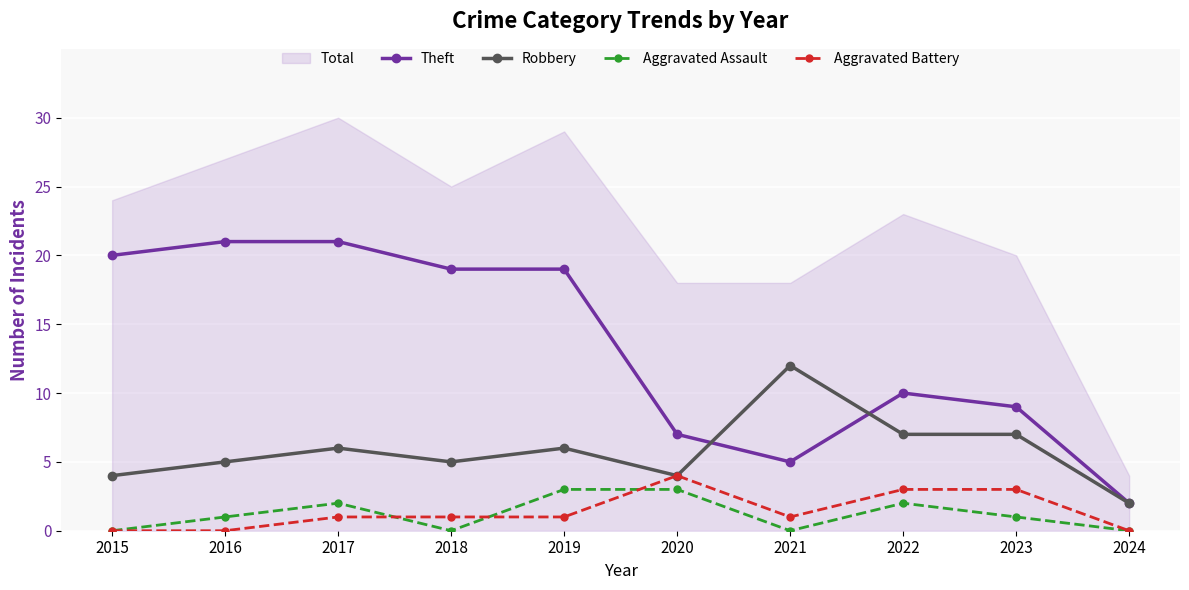

How many lines are shown in the chart?

4